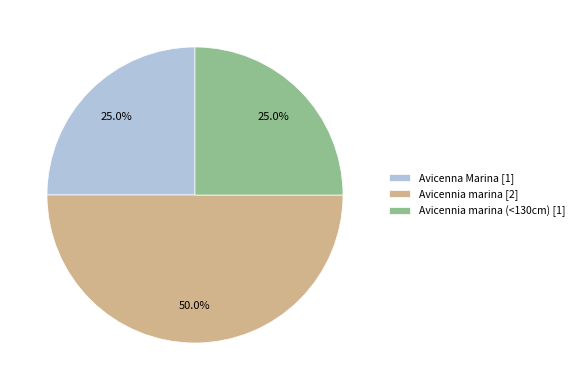

Which slice is the largest?

Avicennia marina [2]